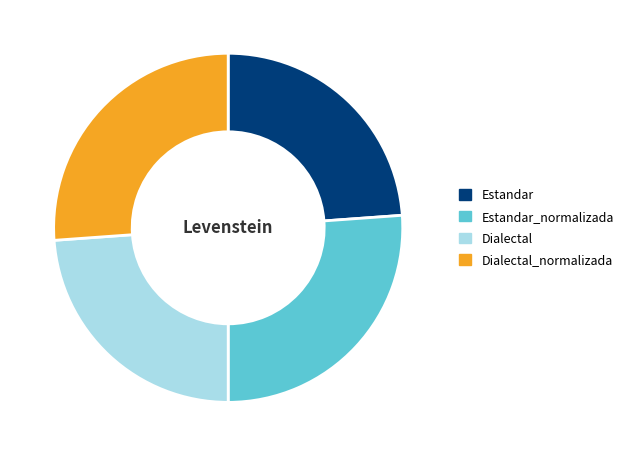

Is it true that Estandar is 24% of the pie?

True